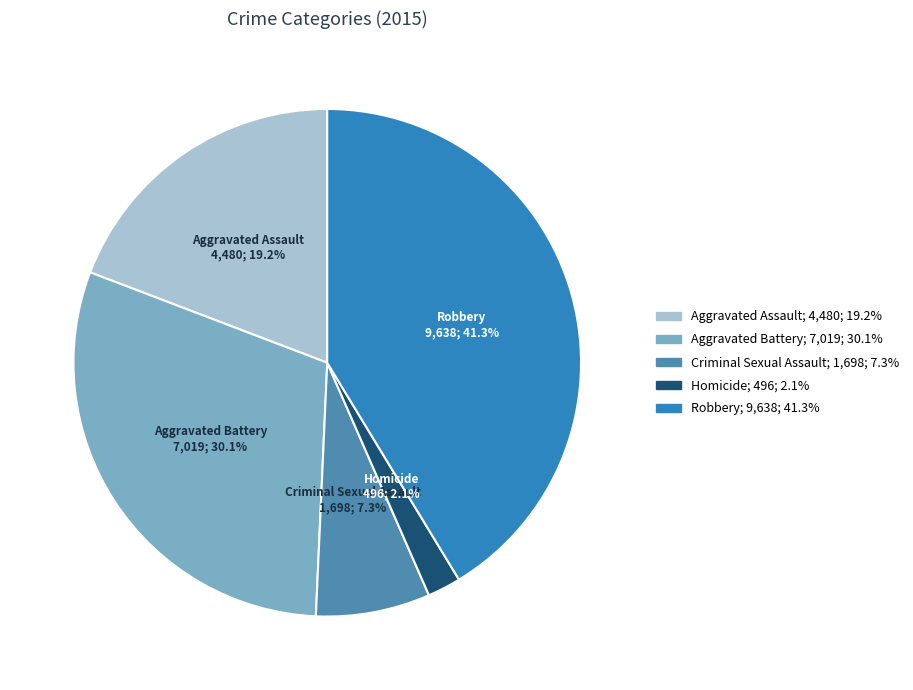

To the nearest percent, what is the combined percentage of Homicide and Criminal Sexual Assault?

9%